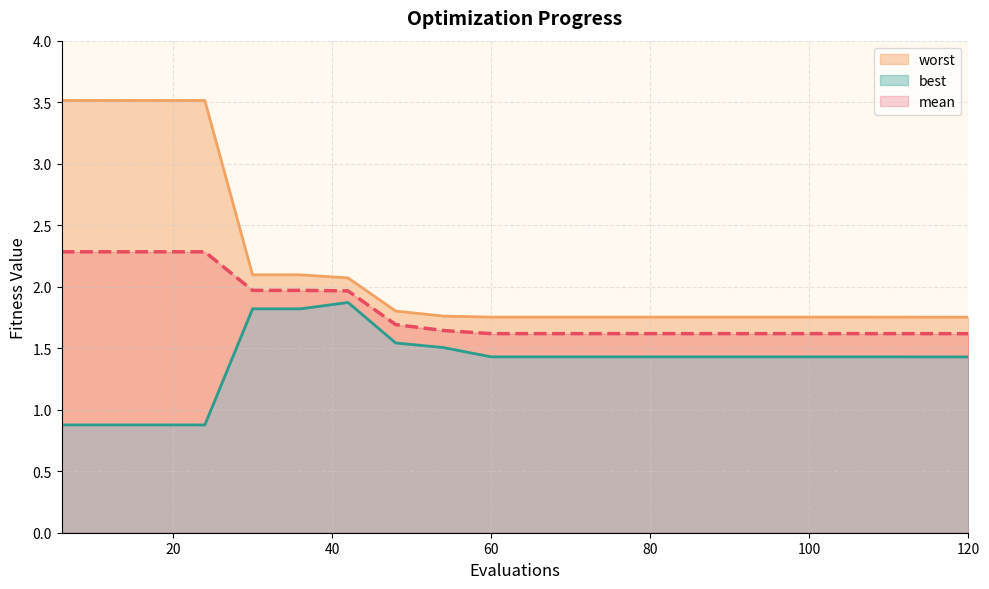

Which has a higher value, 108 or 90?

108